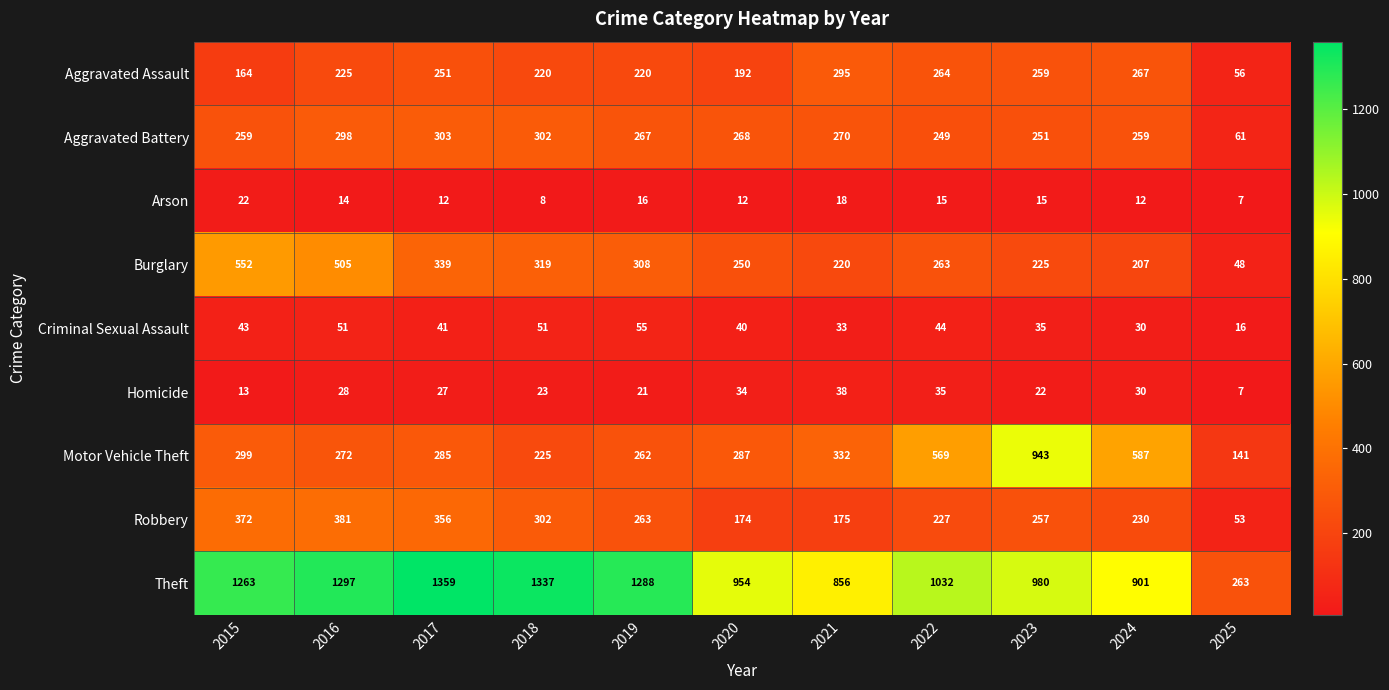

The Burglary series shows 41 at 2024. True or false?

False